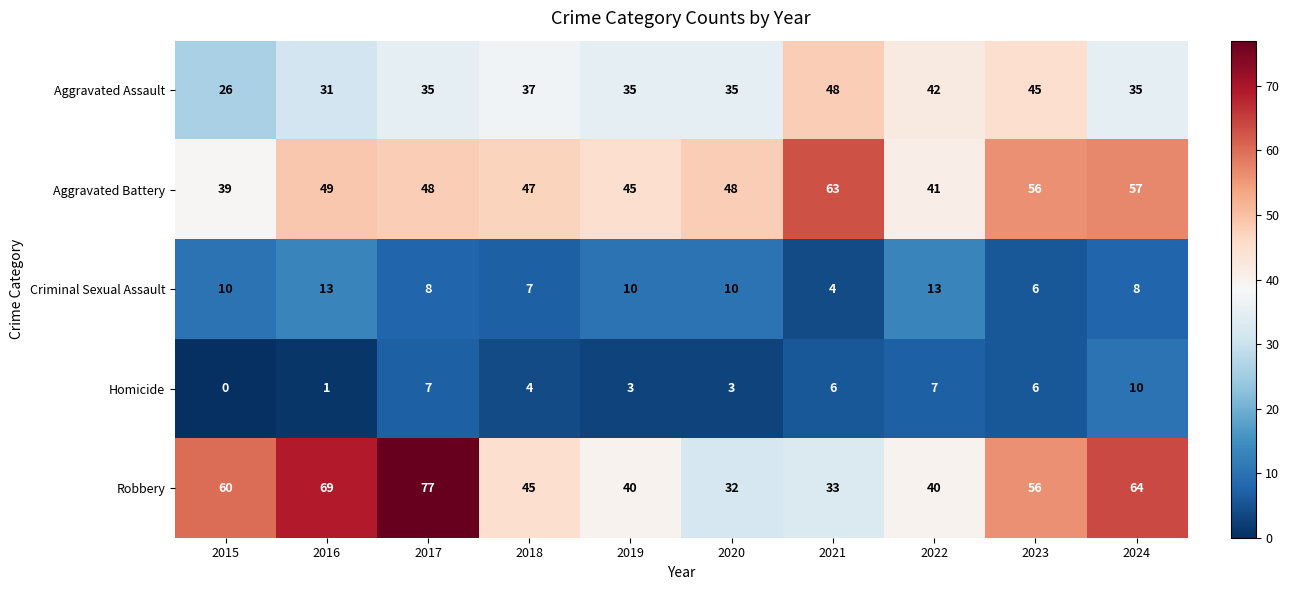

At which label does Aggravated Battery first exceed 48?

2016